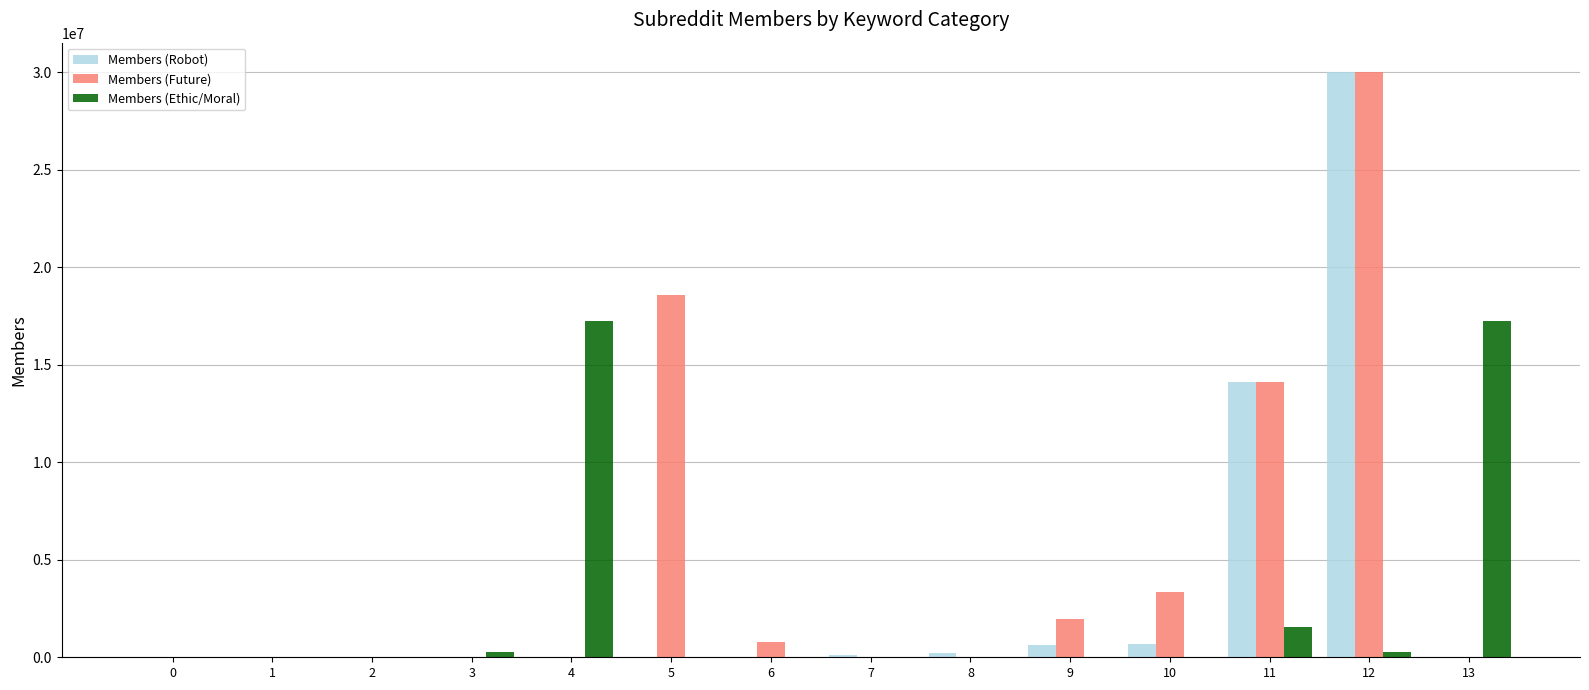

Which series changed the most between 6 and 12?

Members (Robot)